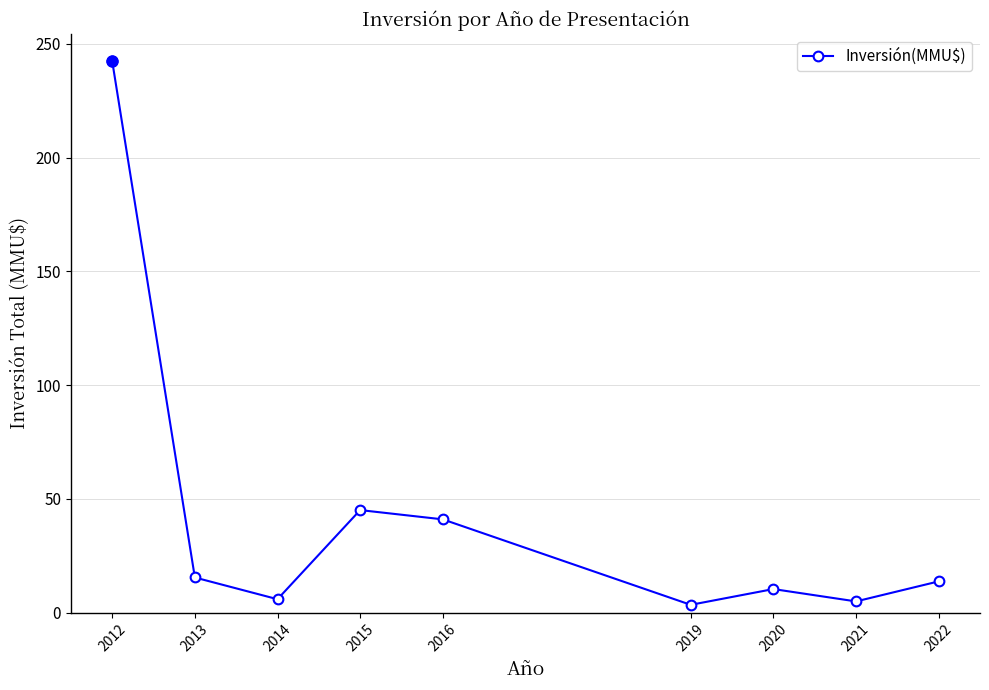

Does the chart display data point markers on the line(s)?

Yes